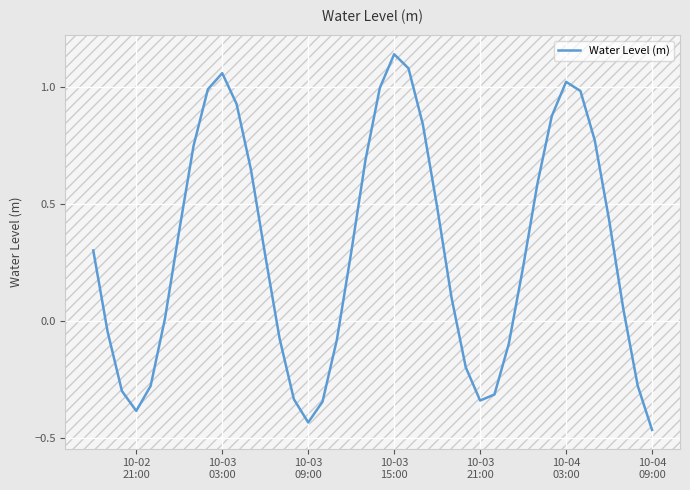

Does the chart have visible grid lines?

Yes